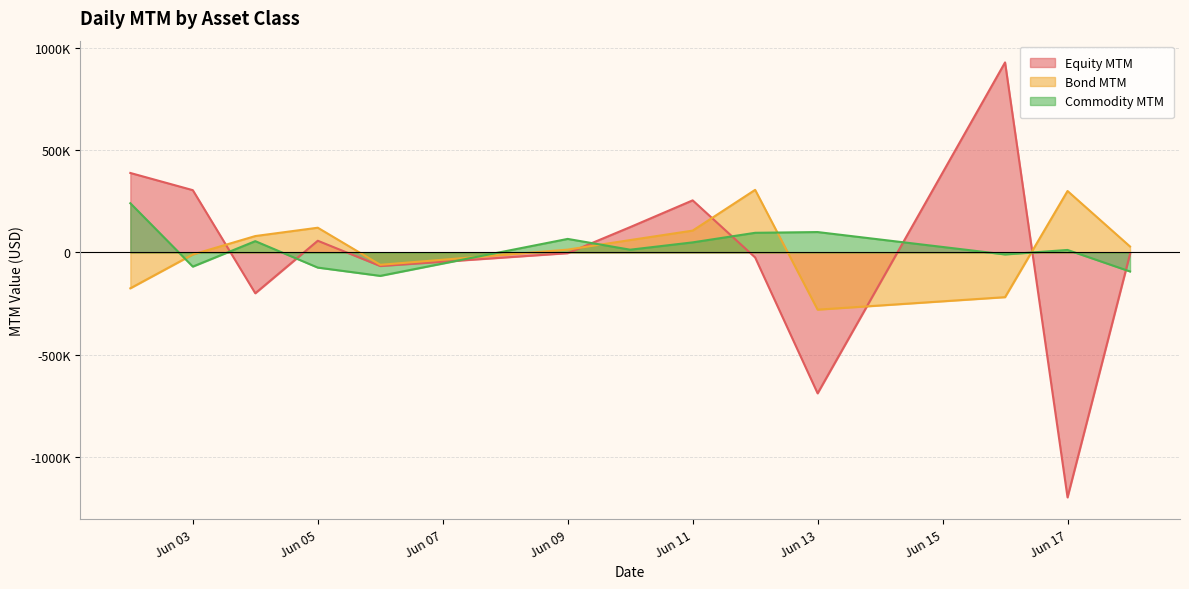

Which category has the highest value in the Commodity MTM series?

2025-06-02